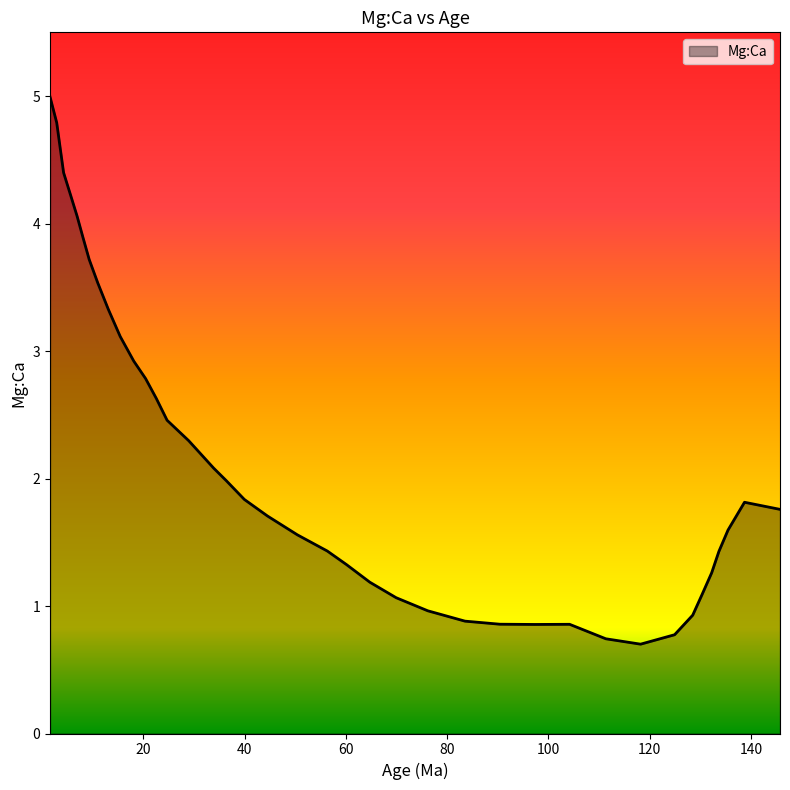

What is the minimum value shown in the chart?

0.7